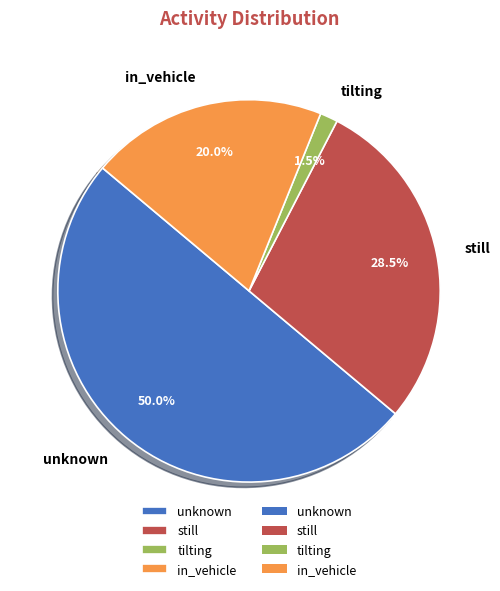

Does in_vehicle account for over 50% of the chart?

No